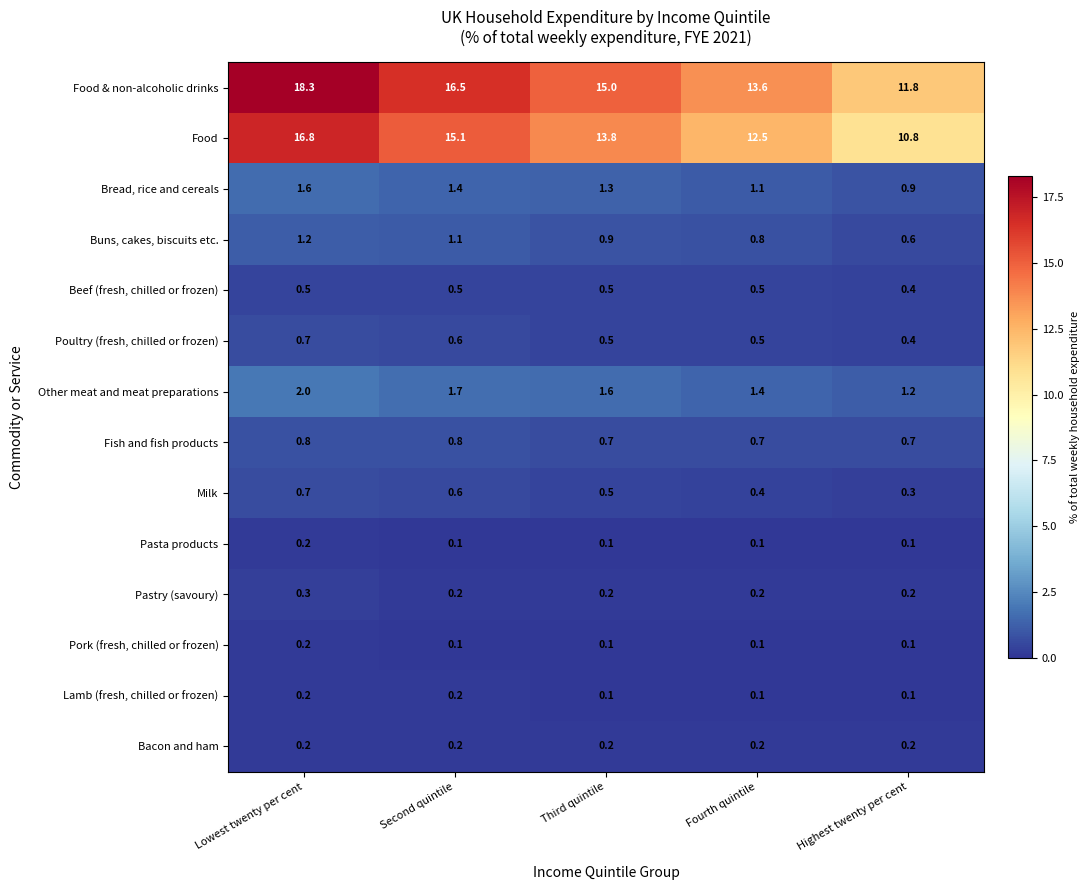

True or false: Pastry (savoury) has a value of 0.2 at Highest twenty per cent.

True